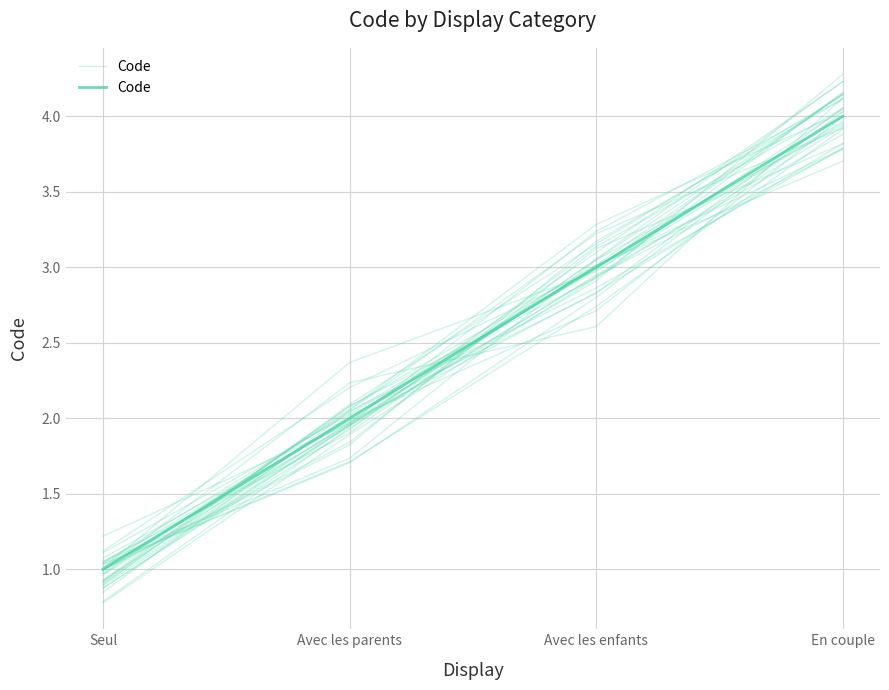

At which label is the value closest to 2?

Avec les parents